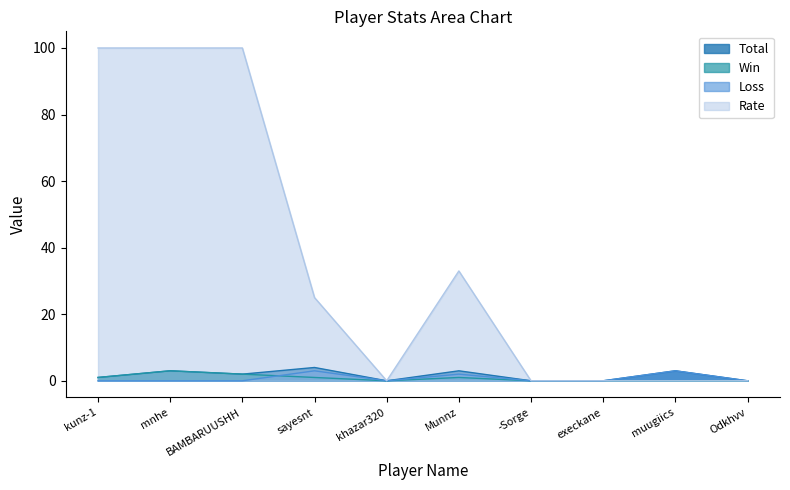

Which category has the lowest value across all series?

khazar320